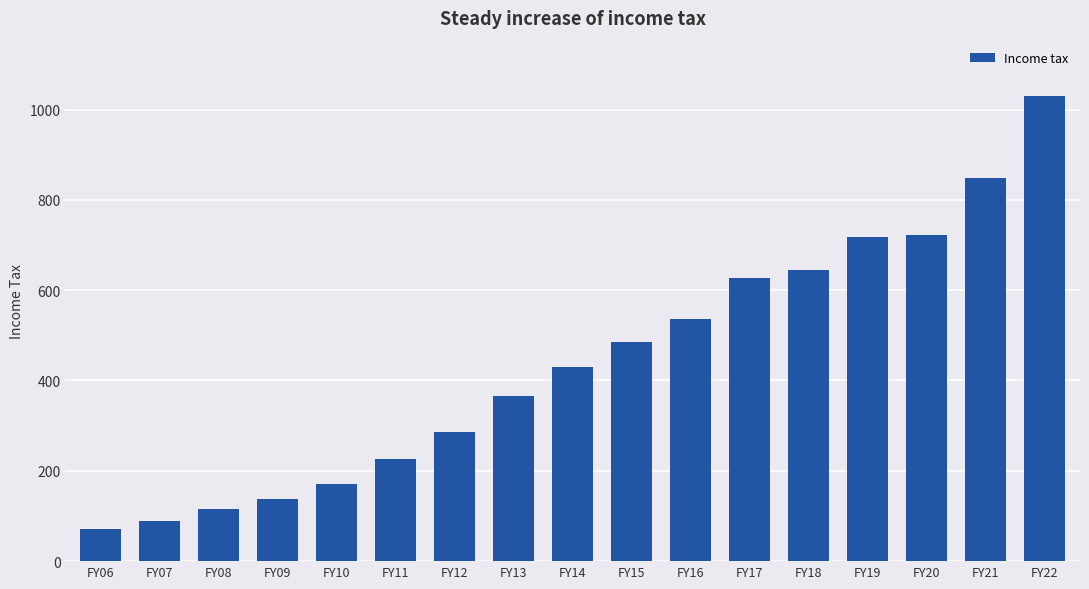

Are the bars horizontal?

No